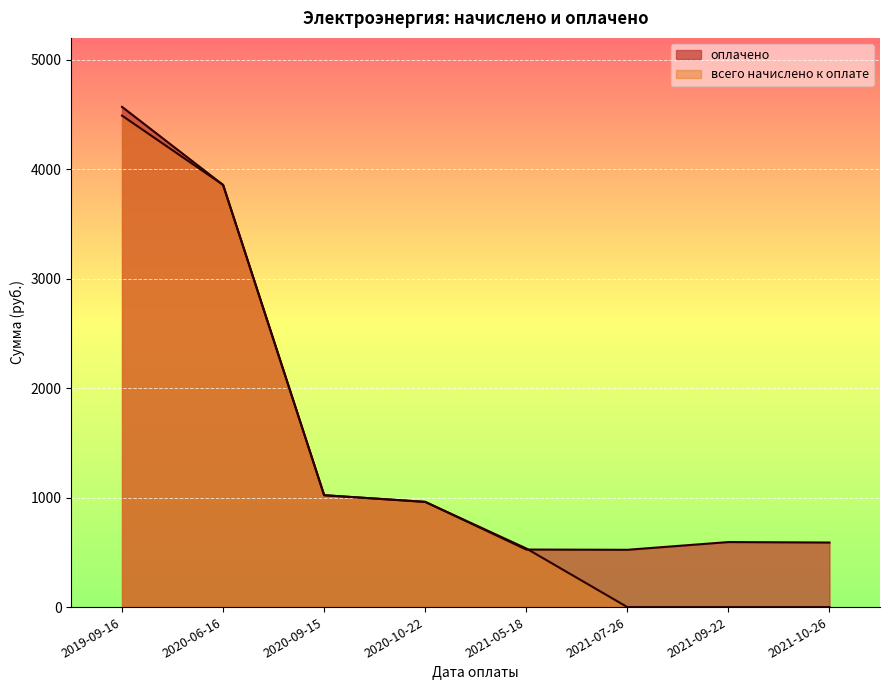

Between which two adjacent categories do оплачено and всего начислено к оплате first intersect?

2020-10-22 and 2021-05-18